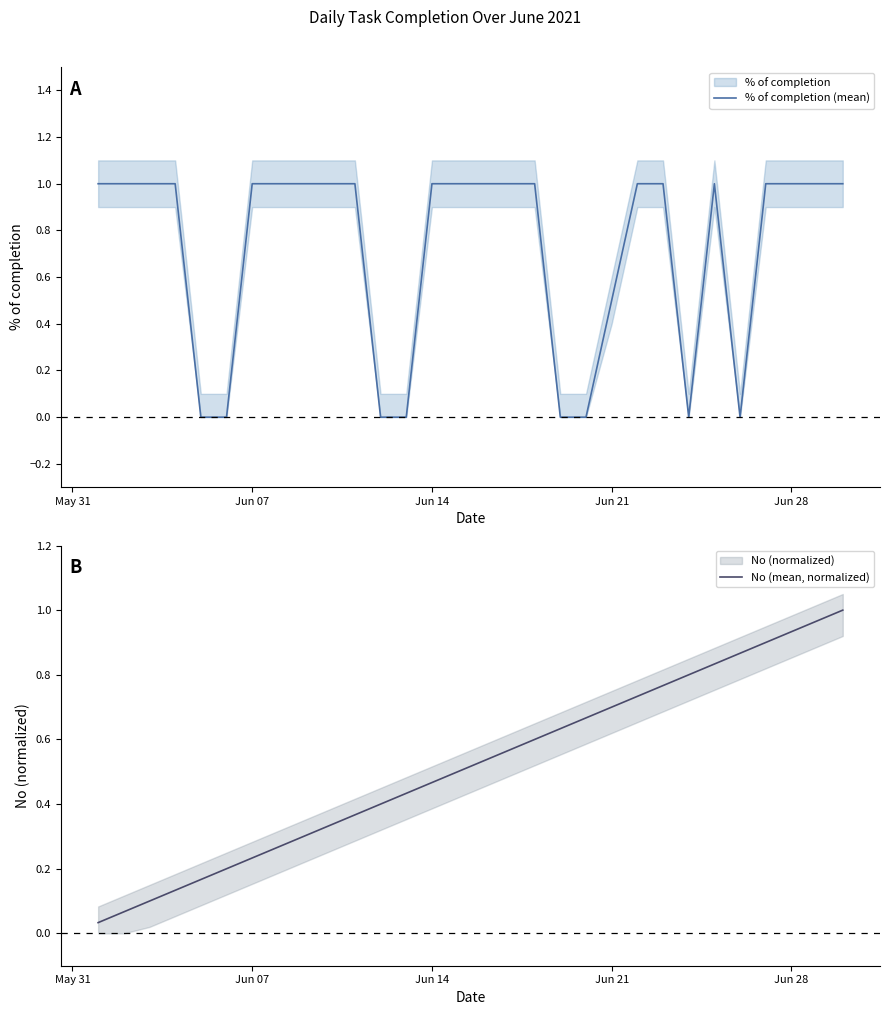

Which series has the largest range (max minus min)?

% of completion (mean)